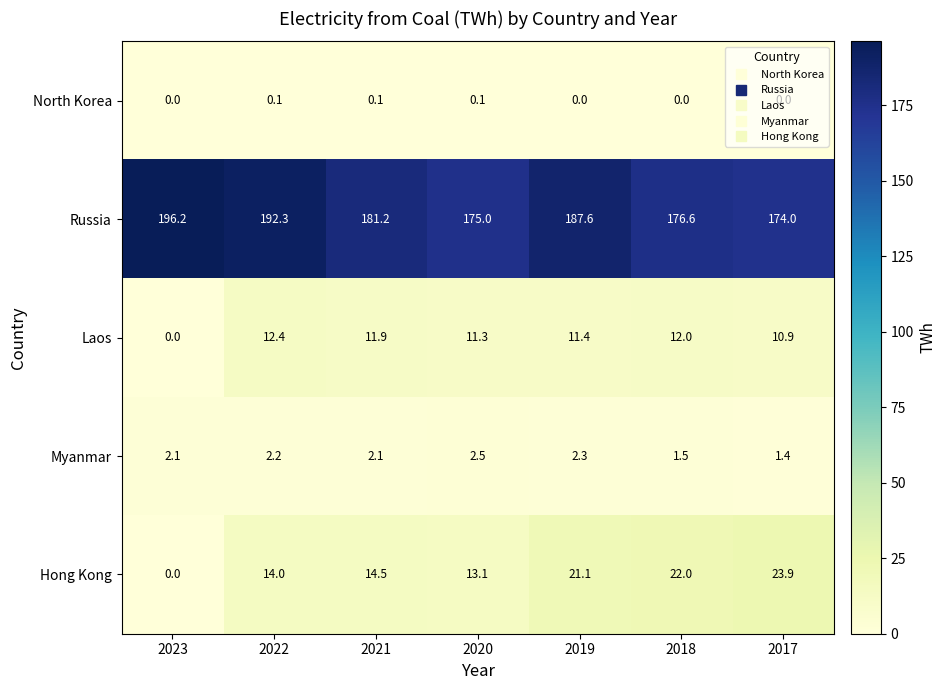

How many categories are shown in the chart?

7